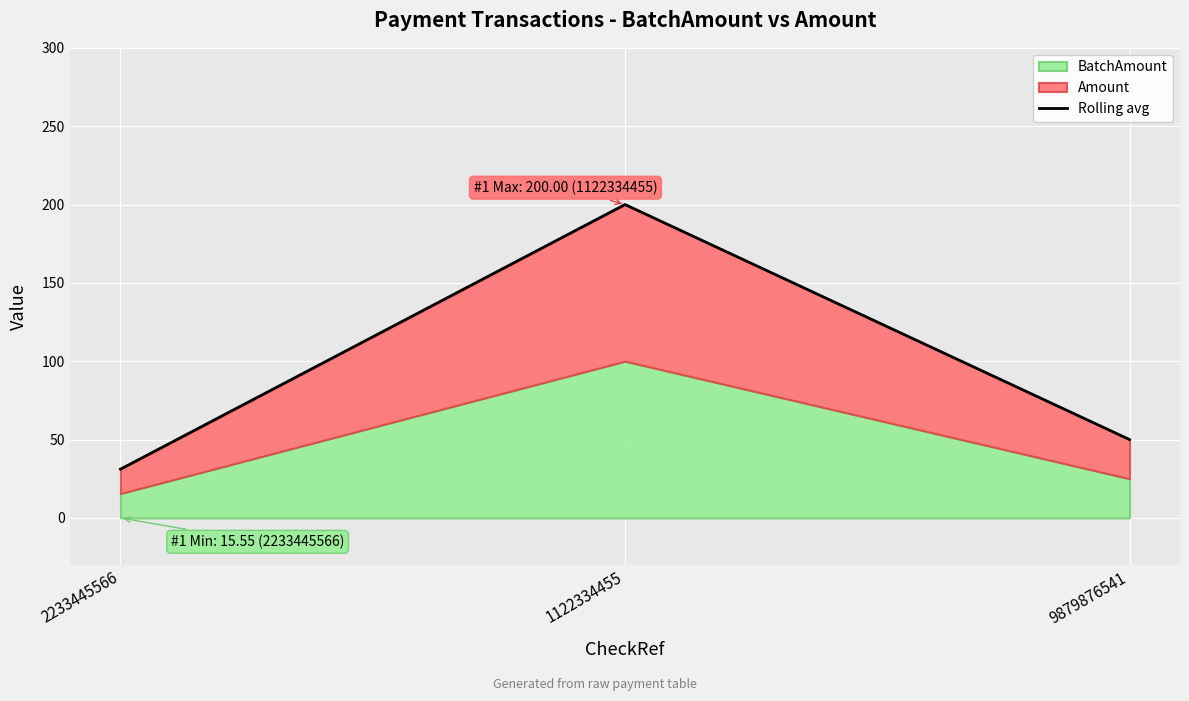

List the labels in order of value, smallest first.

2233445566, 9879876541, 1122334455